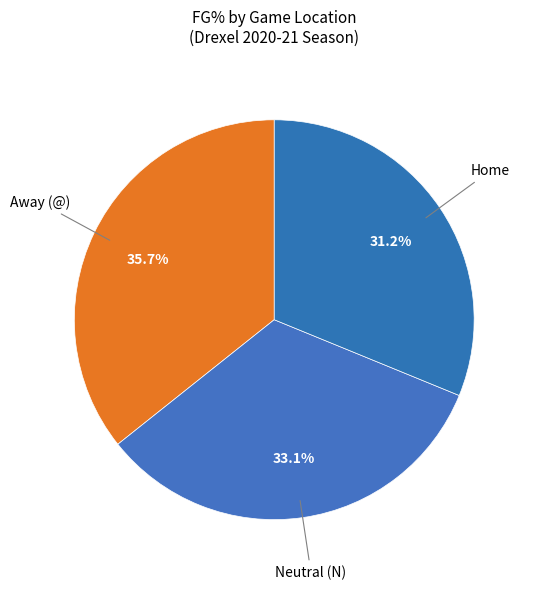

How many slices are in this pie chart?

3